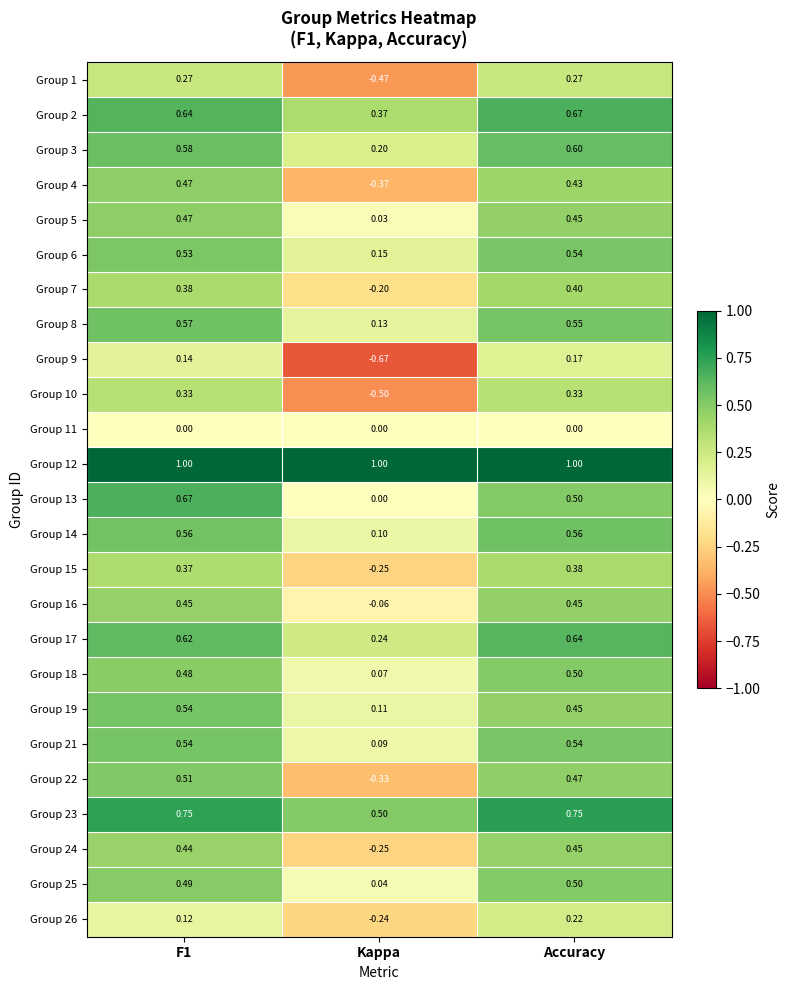

Is the value of Group 7 at Kappa greater than the value of Group 16 at F1?

No